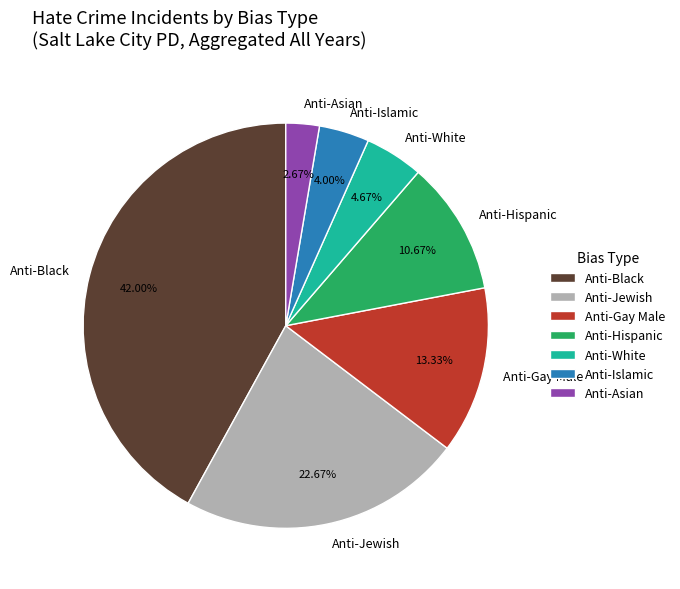

Which slice is the smallest?

Anti-Asian